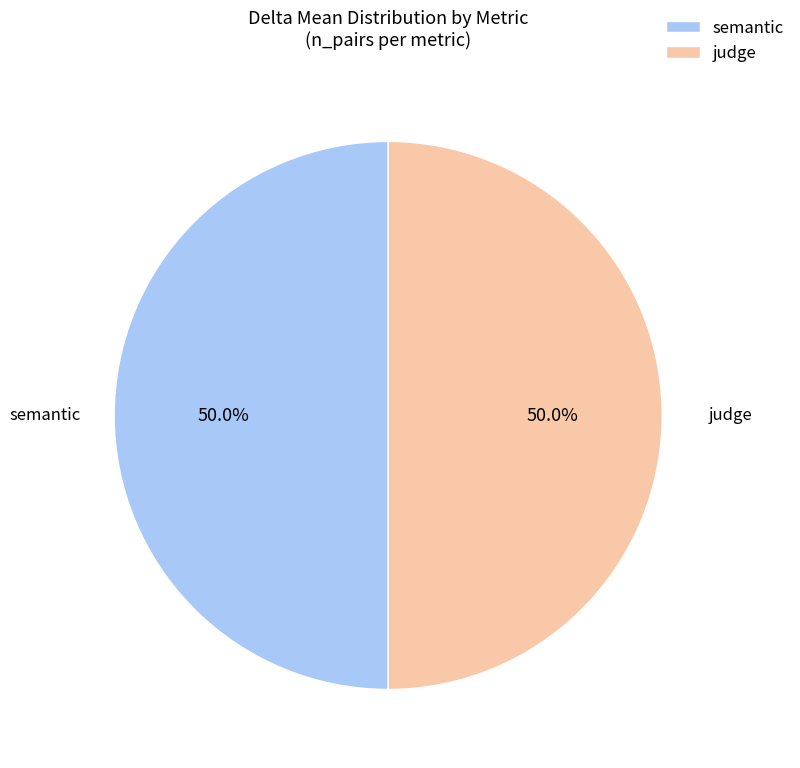

How much of the chart is everything except judge?

50.0%